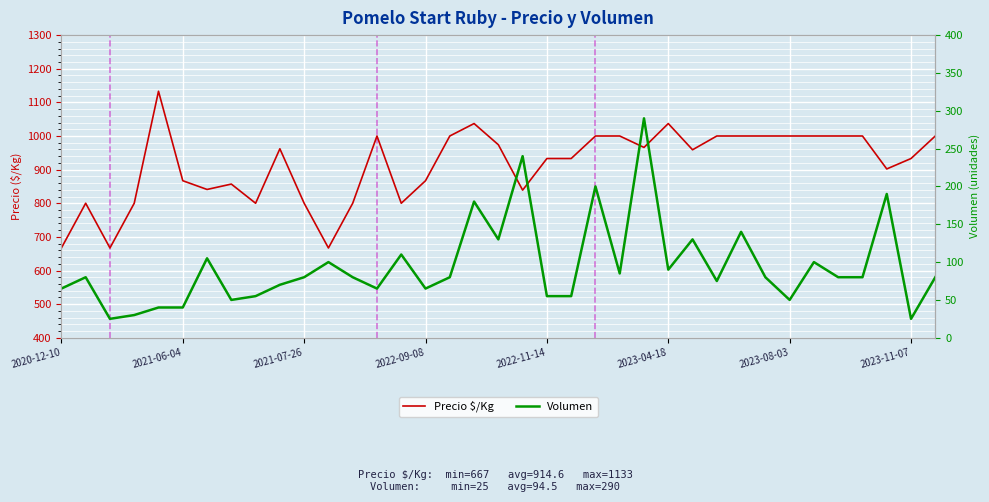

What is the average value of the Precio $/Kg series?

915